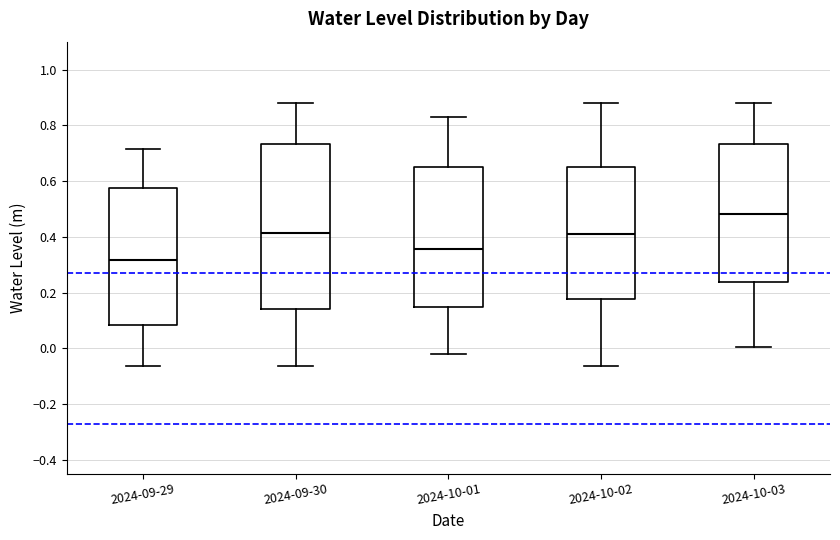

Reading left to right, transcribe this box plot: for each box, give where its median line is, the range the box spans, and where its two whiskers end, as read against the y-axis. The values are not printed on the chart, so give them approximately, as read against the axis.

2024-09-29: median 0.32, box 0.08 to 0.58, whiskers -0.06 to 0.72
2024-09-30: median 0.42, box 0.14 to 0.74, whiskers -0.06 to 0.88
2024-10-01: median 0.36, box 0.14 to 0.66, whiskers -0.02 to 0.84
2024-10-02: median 0.42, box 0.18 to 0.66, whiskers -0.06 to 0.88
2024-10-03: median 0.48, box 0.24 to 0.74, whiskers 0.00 to 0.88